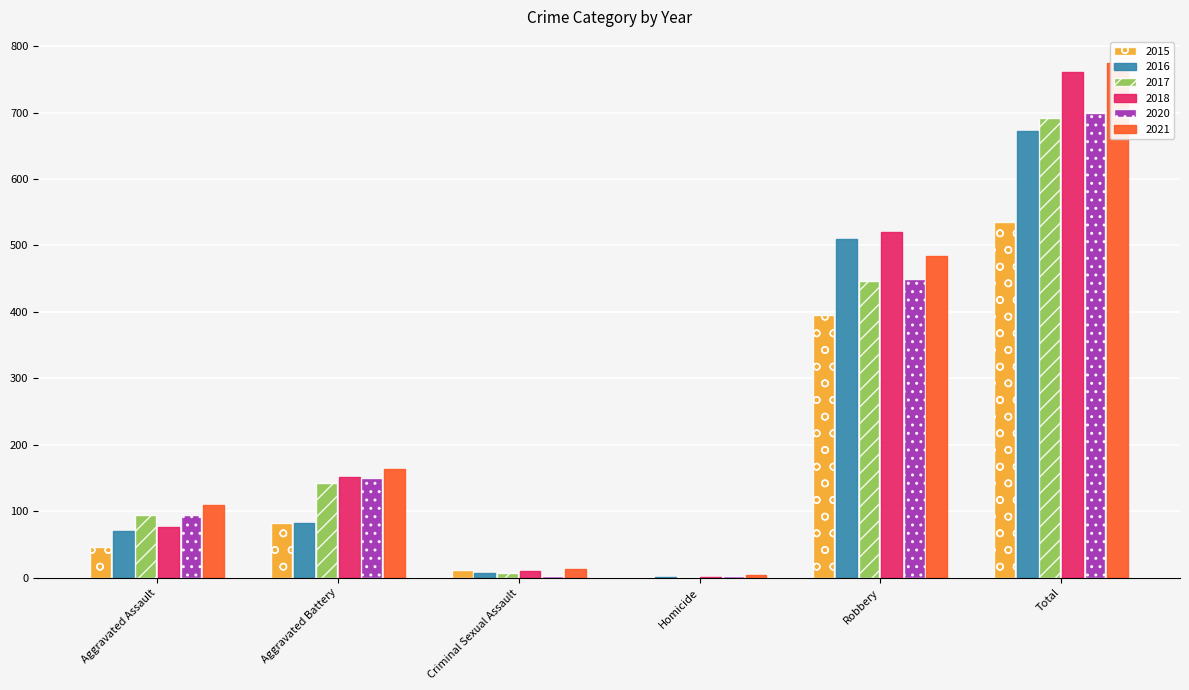

What is the spread (max minus min) of values at Homicide?

4